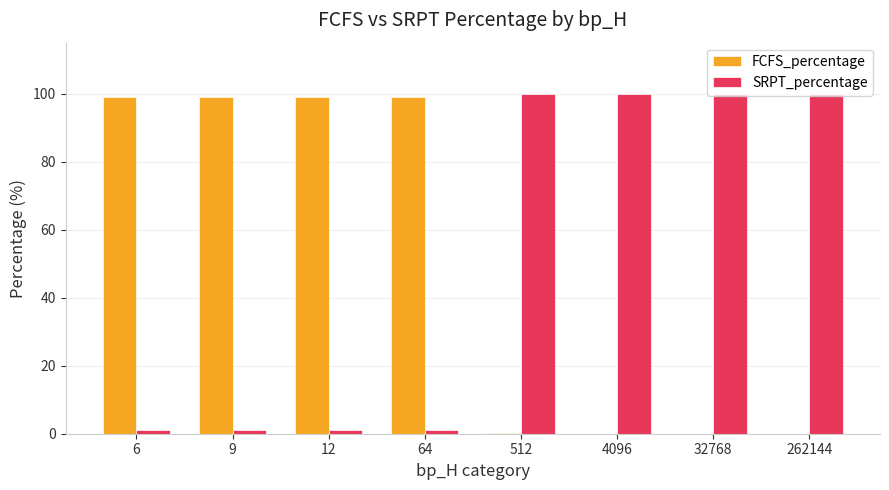

Is it true that SRPT_percentage equals 1.0 at 9?

True